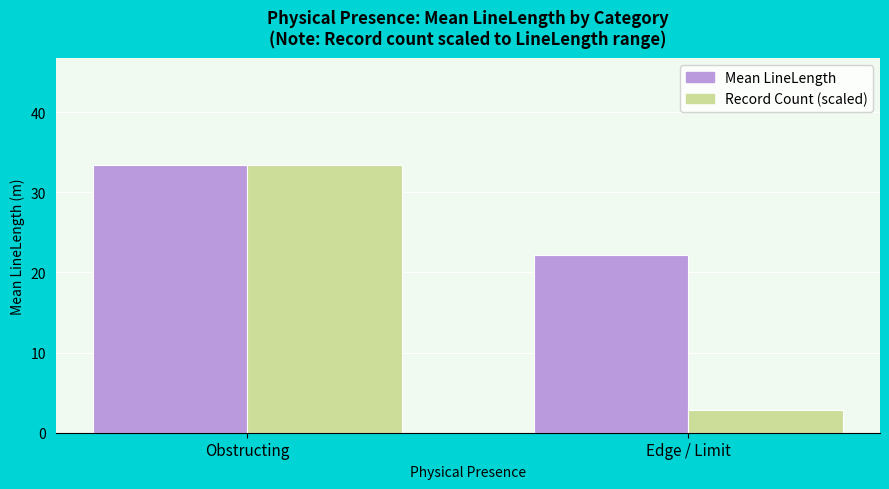

Which label corresponds to the smallest value in the chart?

Edge / Limit